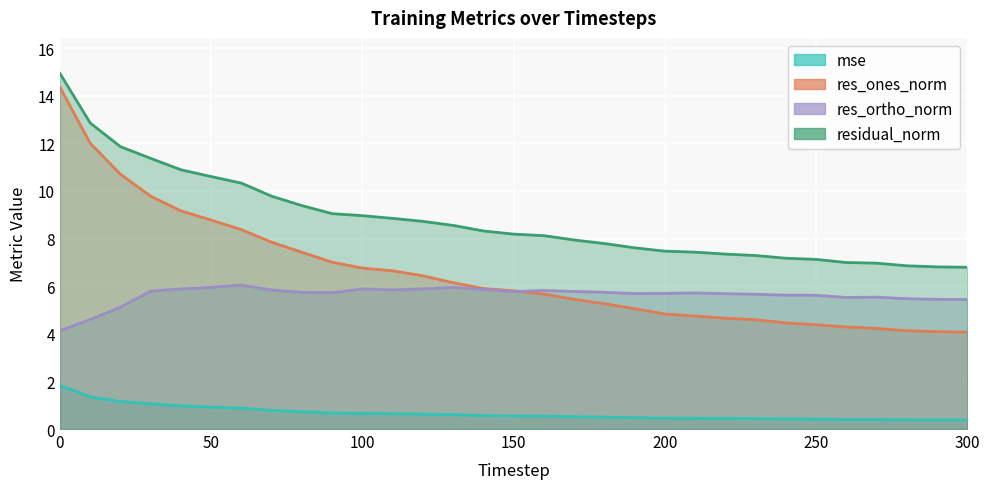

Reading left to right, extract all data points from this chart.

mse: 0=1.8	10=1.4	20=1.2	30=1.1	40=1.0	50=0.9	60=0.9	70=0.8	80=0.7	90=0.7	100=0.7	110=0.6	120=0.6	130=0.6	140=0.6	150=0.5	160=0.5	170=0.5	180=0.5	190=0.5	200=0.5	210=0.5	220=0.4	230=0.4	240=0.4	250=0.4	260=0.4	270=0.4	280=0.4	290=0.4	300=0.4
res_ones_norm: 0=14.4	10=12.0	20=10.7	30=9.8	40=9.2	50=8.8	60=8.4	70=7.8	80=7.4	90=7.0	100=6.8	110=6.6	120=6.4	130=6.1	140=5.9	150=5.8	160=5.7	170=5.4	180=5.3	190=5.1	200=4.8	210=4.7	220=4.7	230=4.6	240=4.5	250=4.4	260=4.3	270=4.2	280=4.1	290=4.1	300=4.1
res_ortho_norm: 0=4.1	10=4.6	20=5.1	30=5.8	40=5.9	50=6.0	60=6.0	70=5.8	80=5.7	90=5.7	100=5.9	110=5.8	120=5.9	130=5.9	140=5.9	150=5.8	160=5.8	170=5.8	180=5.7	190=5.7	200=5.7	210=5.7	220=5.7	230=5.7	240=5.6	250=5.6	260=5.5	270=5.5	280=5.5	290=5.4	300=5.4
residual_norm: 0=14.9	10=12.9	20=11.9	30=11.4	40=10.9	50=10.6	60=10.3	70=9.8	80=9.4	90=9.0	100=9.0	110=8.8	120=8.7	130=8.6	140=8.3	150=8.2	160=8.1	170=7.9	180=7.8	190=7.6	200=7.5	210=7.4	220=7.3	230=7.3	240=7.2	250=7.1	260=7.0	270=7.0	280=6.9	290=6.8	300=6.8